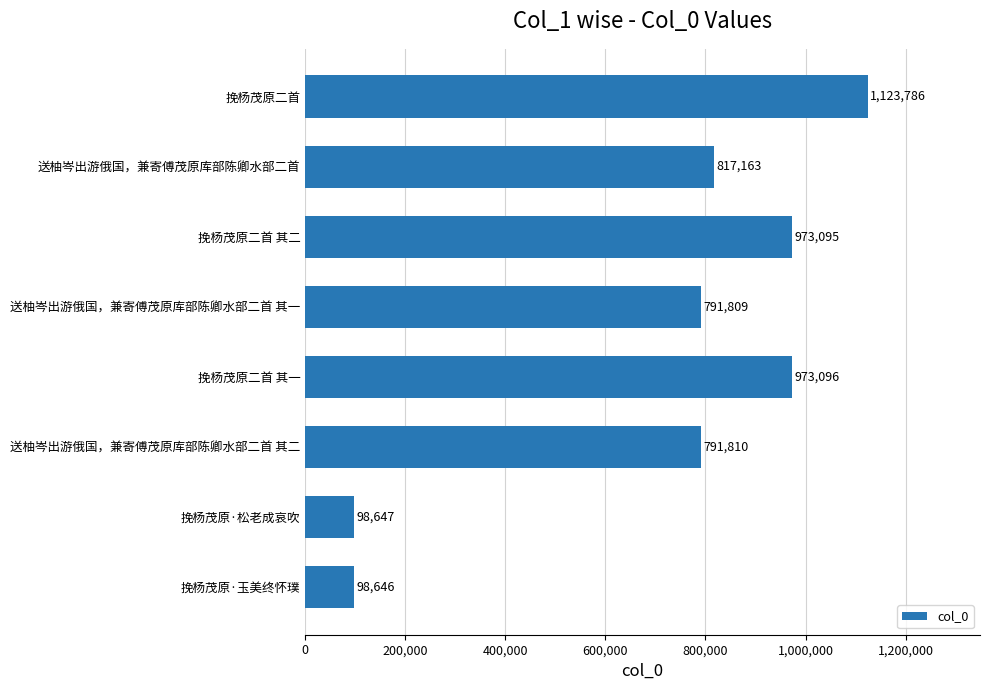

What is the approximate value at 送柚岑出游俄国，兼寄傅茂原库部陈卿水部二首 其一, to the nearest 50?

791800